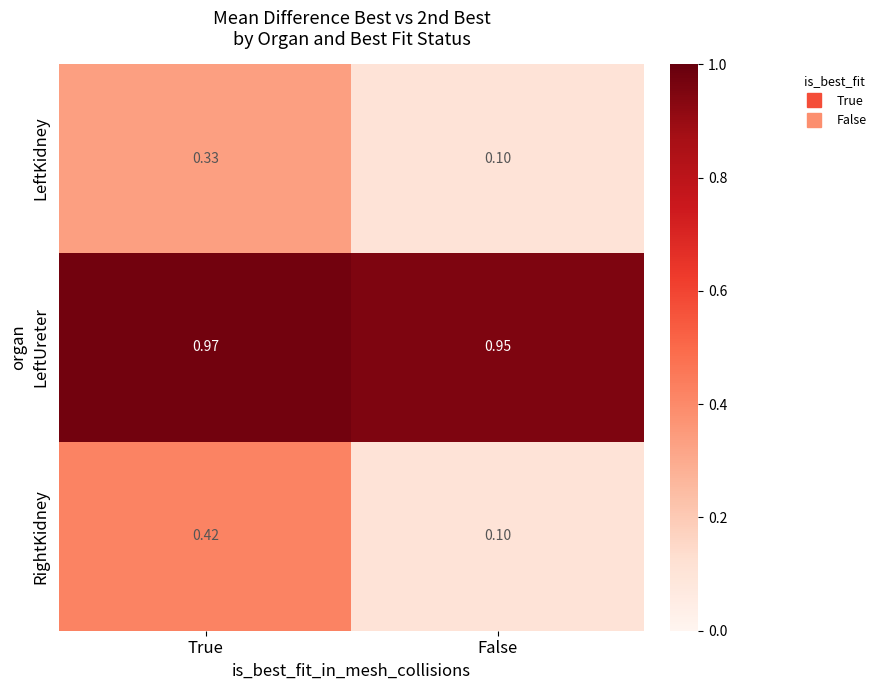

At how many categories does at least one series exceed 0?

2